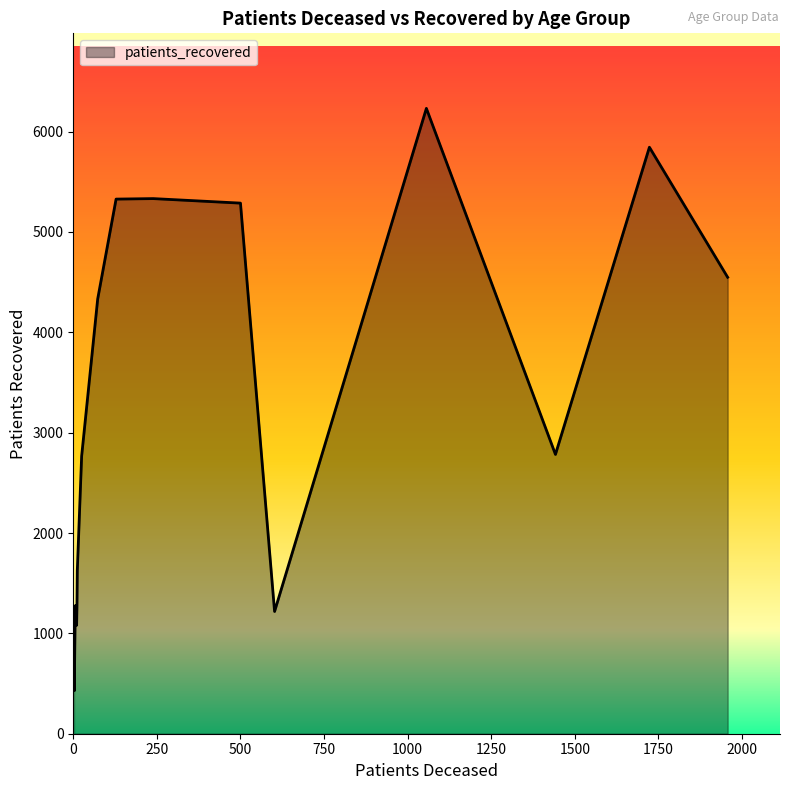

What is the difference between the maximum and minimum values?

5802